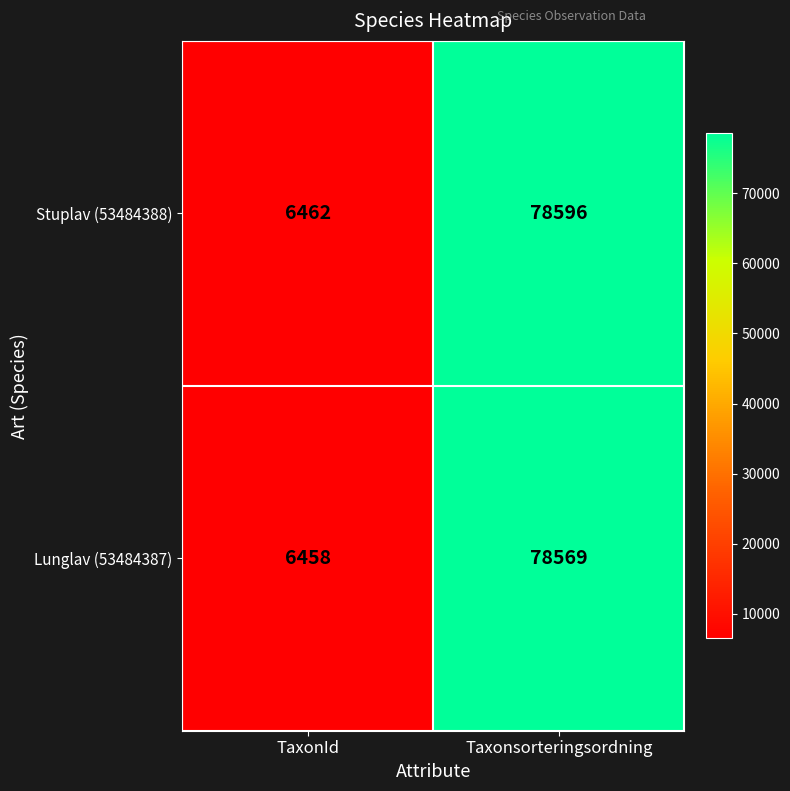

Reading left to right, transcribe all the data shown in this chart.

Stuplav (53484388): TaxonId=6462	Taxonsorteringsordning=78596
Lunglav (53484387): TaxonId=6458	Taxonsorteringsordning=78569